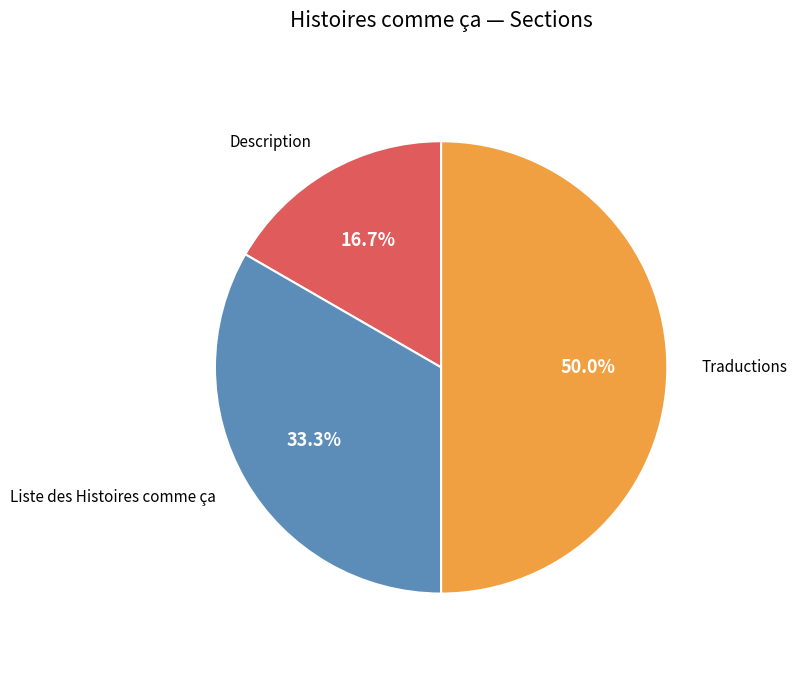

To the nearest percent, what is the difference between the largest and smallest slice percentages?

33%